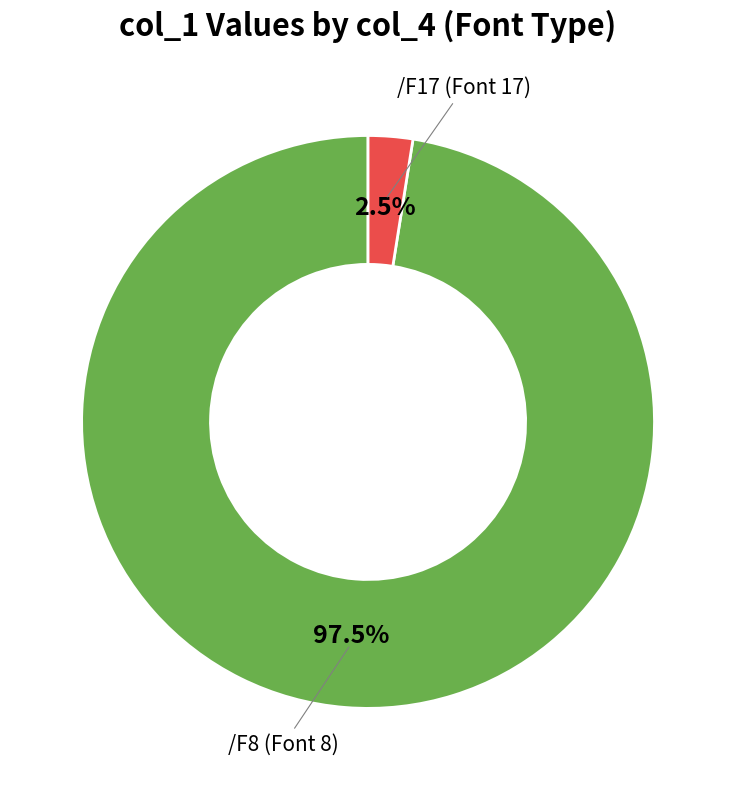

Is there any slice that represents more than half of the pie?

Yes